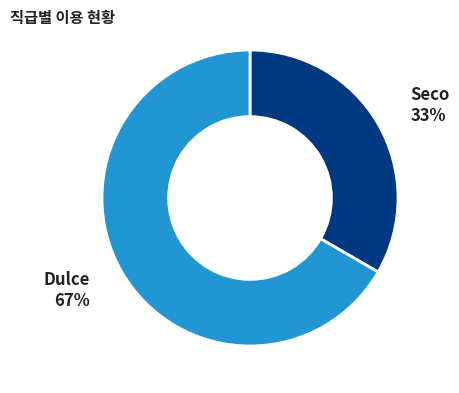

To the nearest percent, what is the average slice percentage?

50%